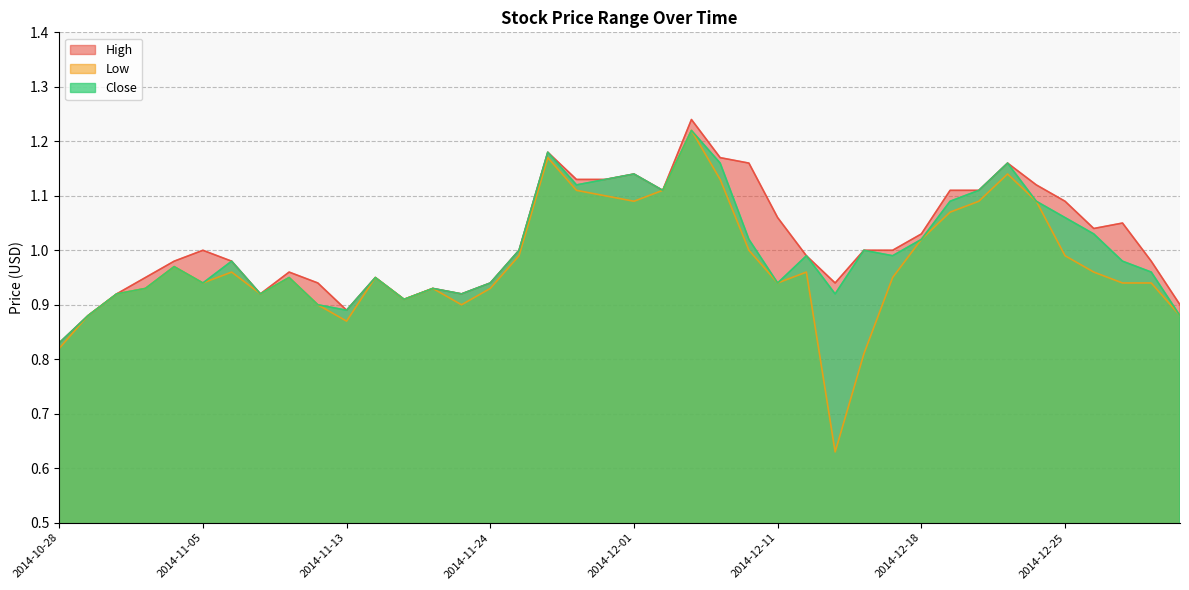

Which category has the highest value across all series?

2014-12-04